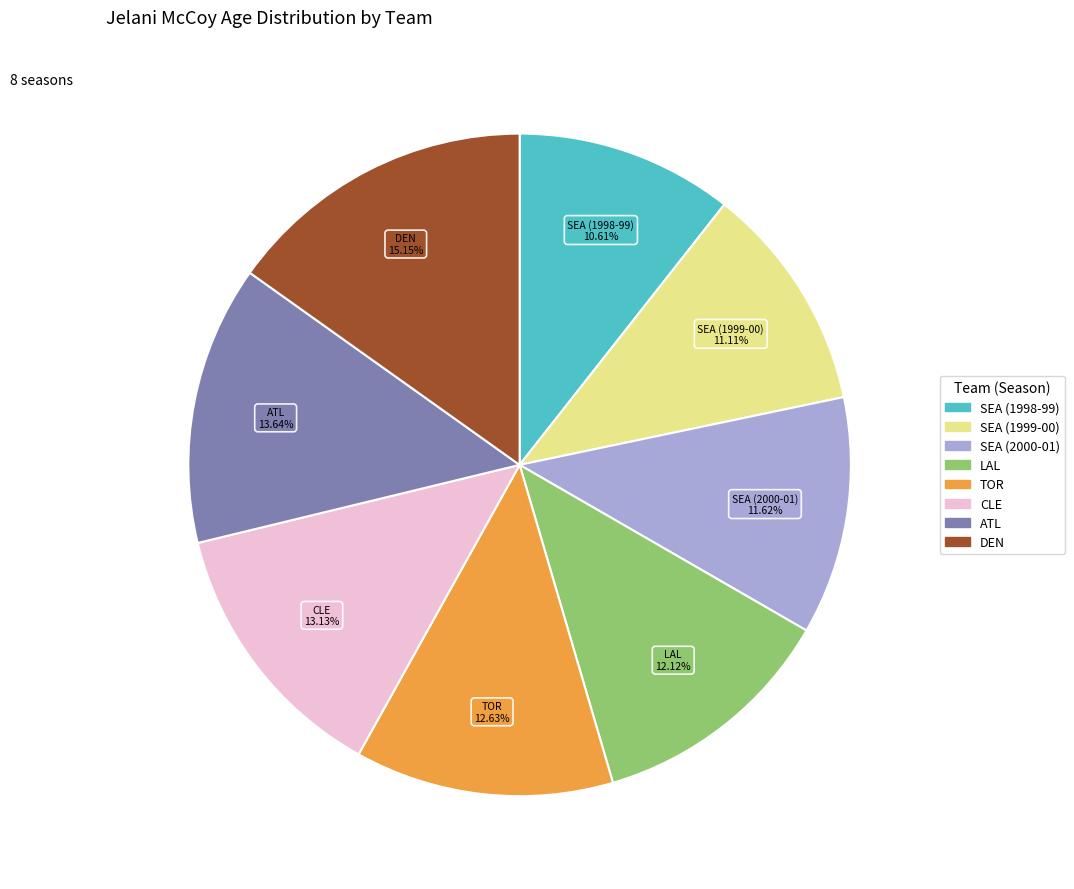

The SEA (1998-99) slice represents 11% of the pie. True or false?

True